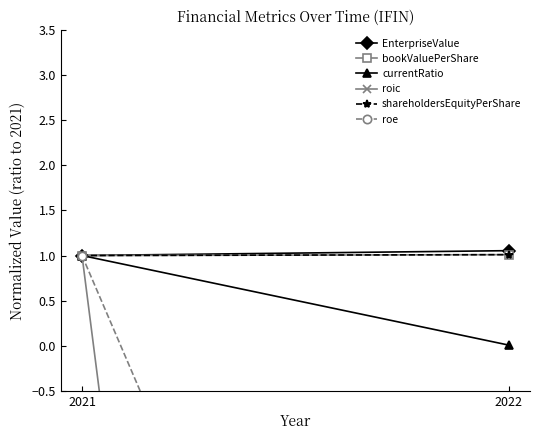

Reading left to right, transcribe all the data shown in this chart.

EnterpriseValue: 1.0	1.1
bookValuePerShare: 1.0	1.0
currentRatio: 1.0	0.0
roic: 1.0	-36.1
shareholdersEquityPerShare: 1.0	1.0
roe: 1.0	-10.0